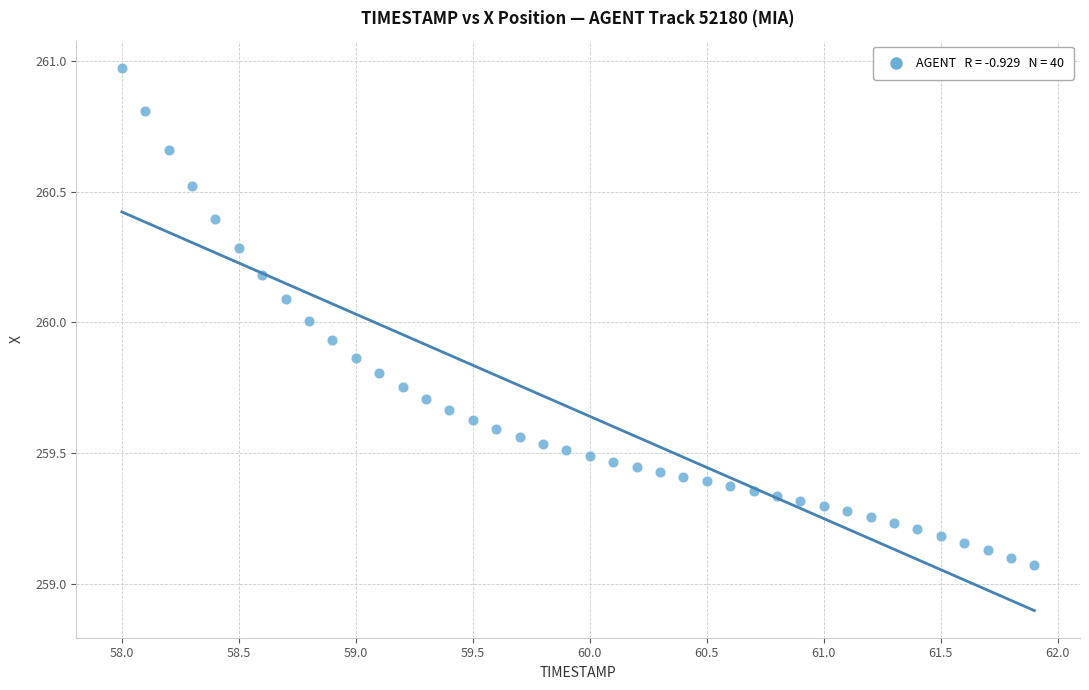

What is the range of X values (max minus min)?

3.9